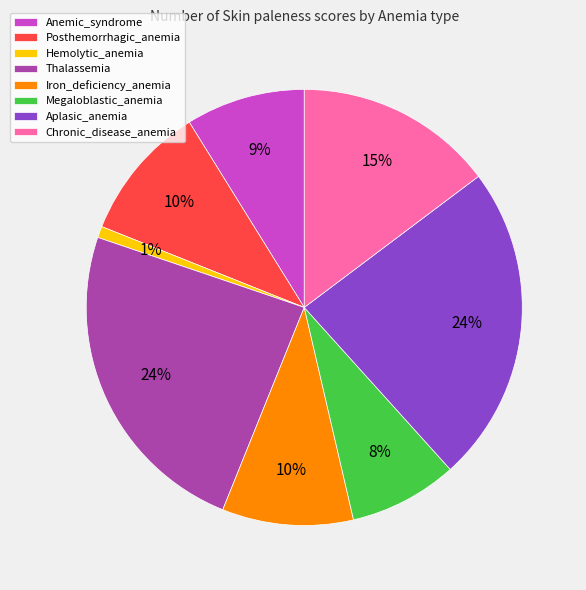

The Chronic_disease_anemia slice represents 2% of the pie. True or false?

False